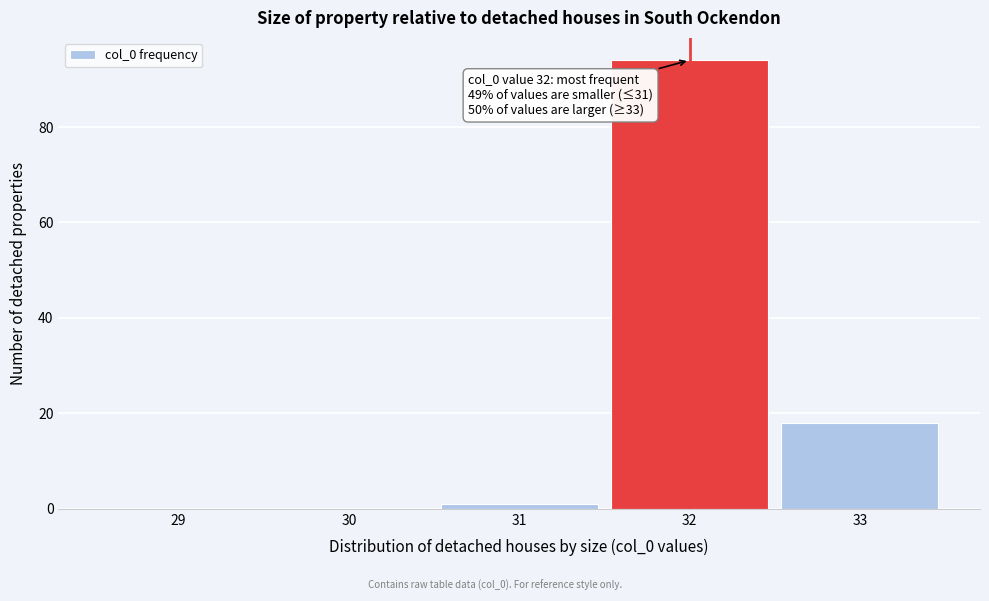

Reading right to left, extract all data points from this chart.

33=18	32=94	31=1	30=0	29=0